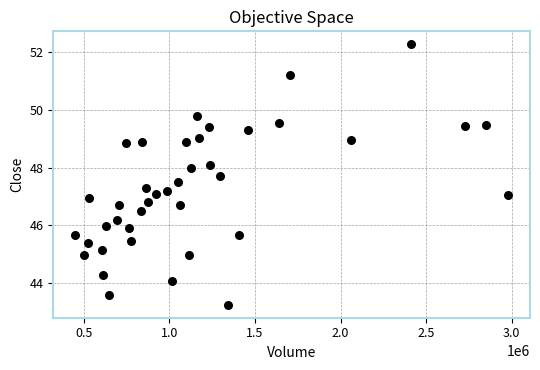

What is the range of Y values (max minus min)?

9.0